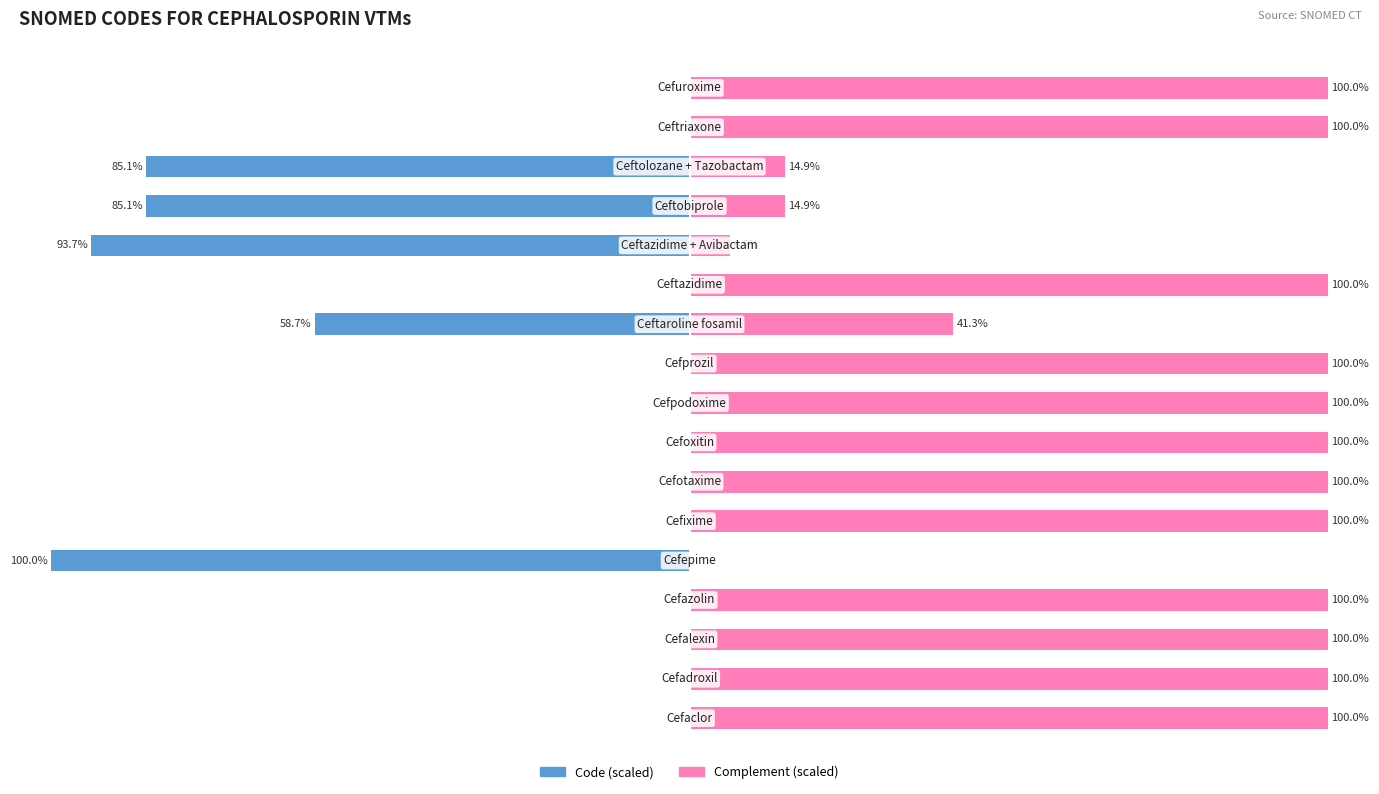

Which series changed the most between 9 and 13?

Code (scaled)